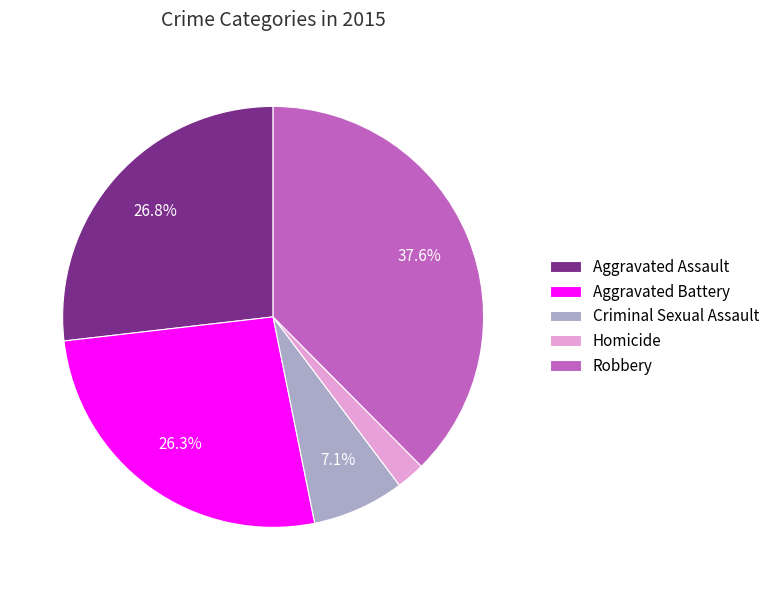

Between Robbery and Aggravated Battery, which is larger?

Robbery